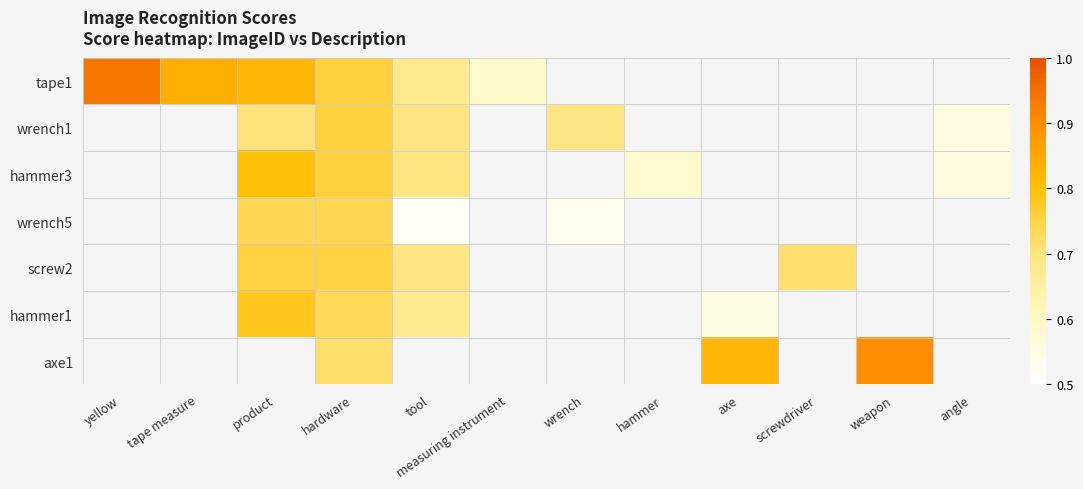

How many values in wrench1 are above zero?

5